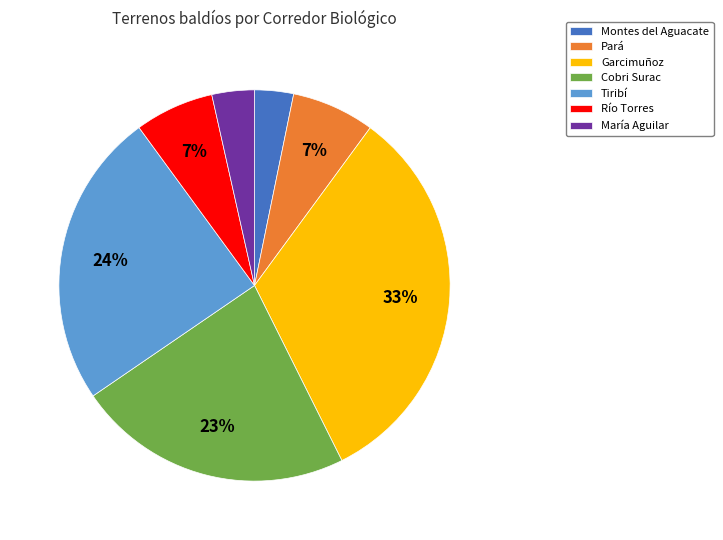

True or false: Garcimuñoz accounts for 22% of the total.

False